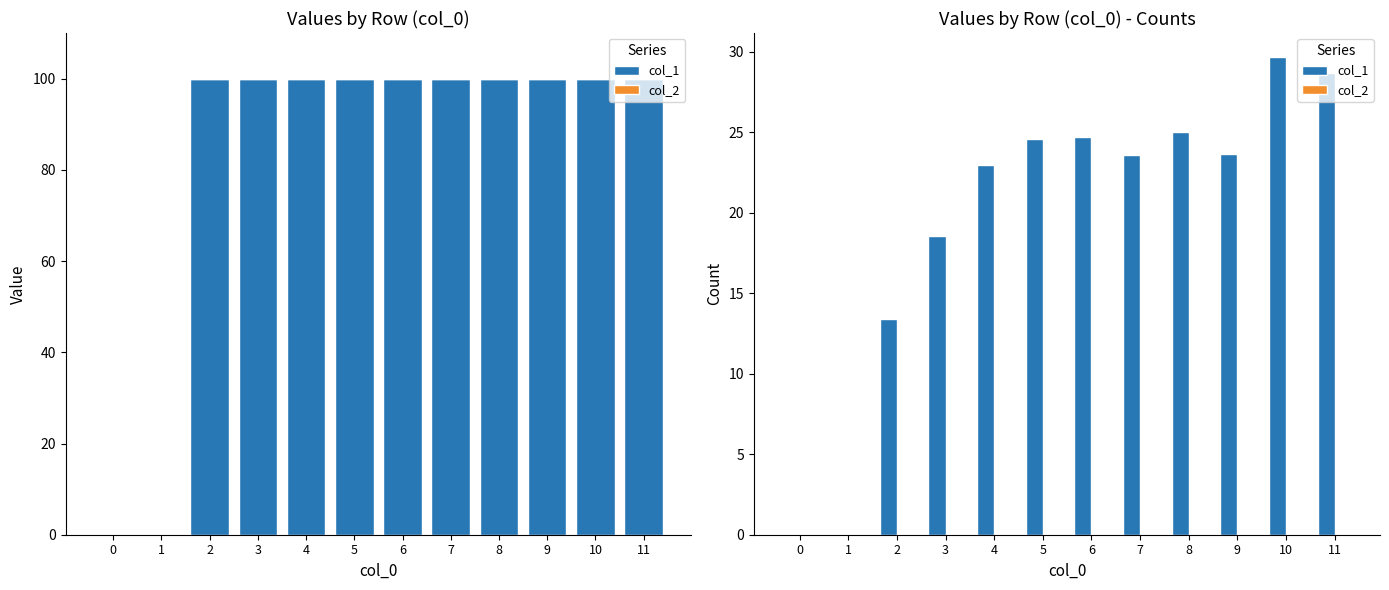

Rank the series by their average value, from highest to lowest.

col_1, col_2